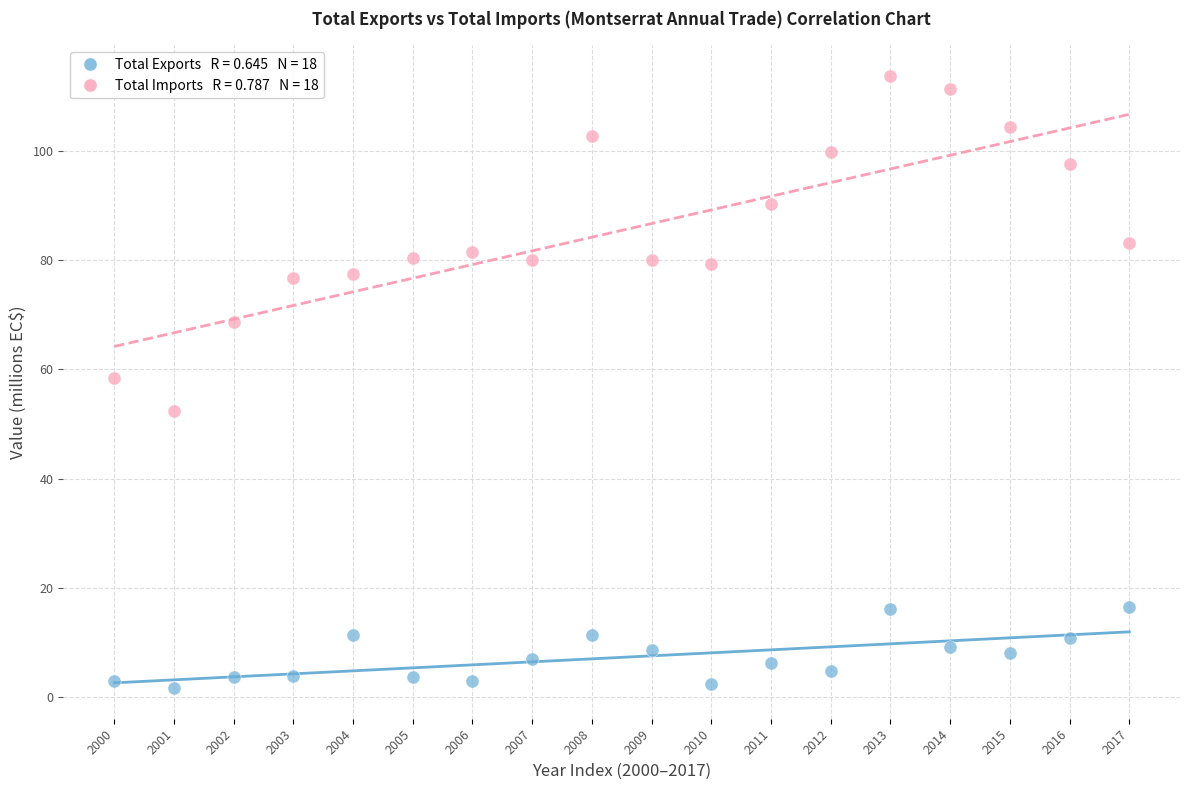

Across all data points, what is the range of Y values (max minus min)?

112.0